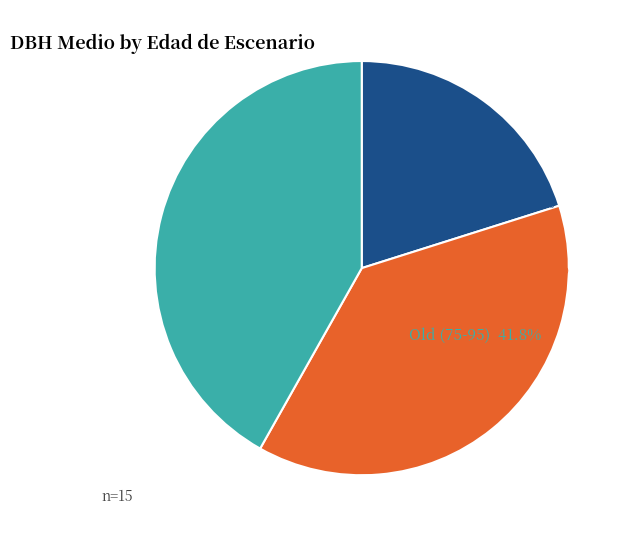

Is there a majority slice in this chart?

No